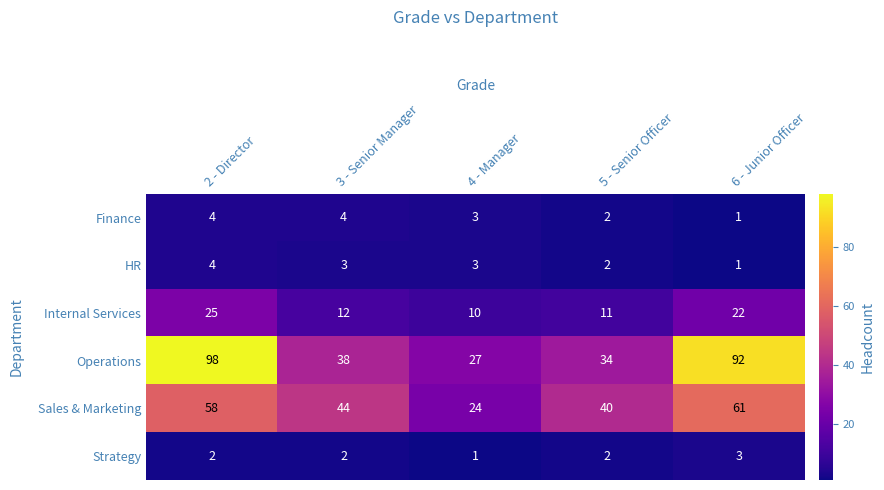

Reading left to right, extract all data points from this chart.

Finance: 4	4	3	2	1
HR: 4	3	3	2	1
Internal Services: 25	12	10	11	22
Operations: 98	38	27	34	92
Sales & Marketing: 58	44	24	40	61
Strategy: 2	2	1	2	3